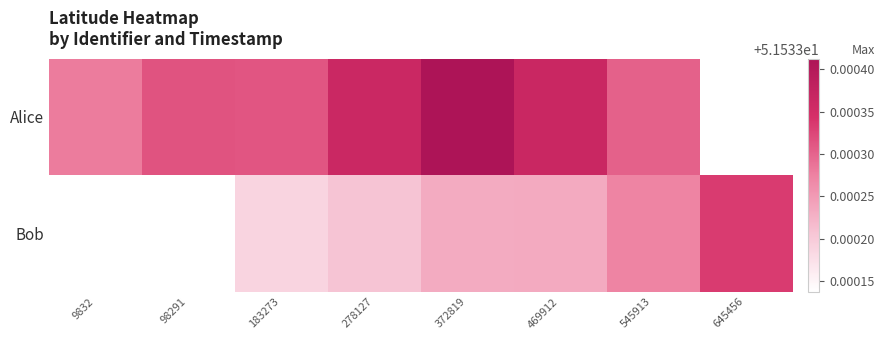

At how many categories does at least one series exceed 51?

8